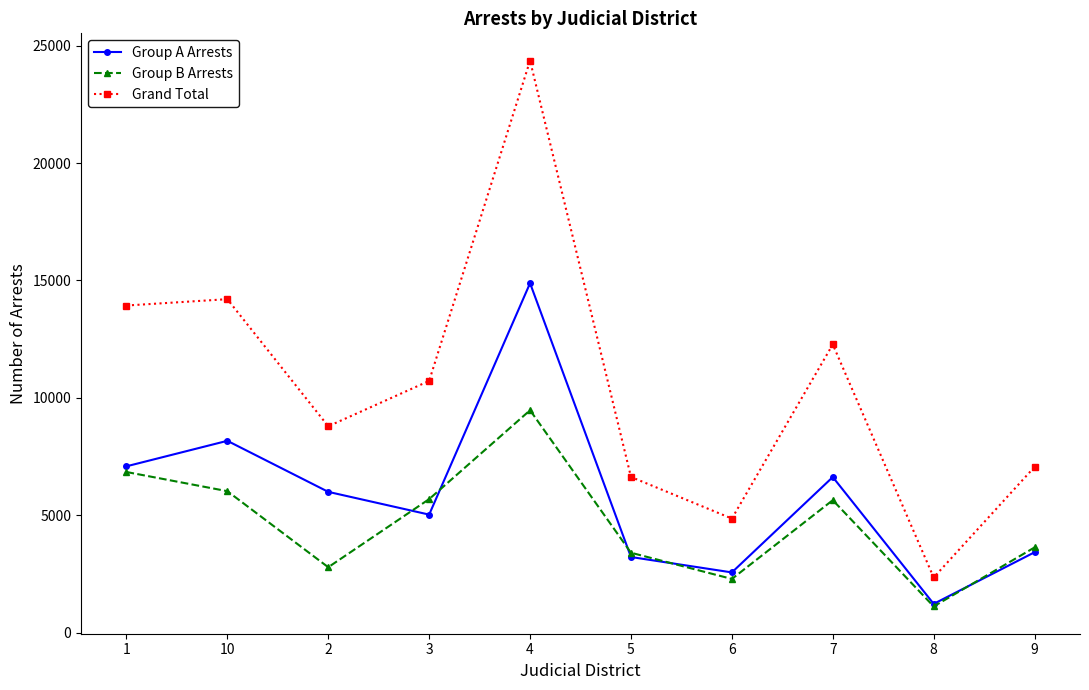

How many interior local valleys does the Group A Arrests series have?

3